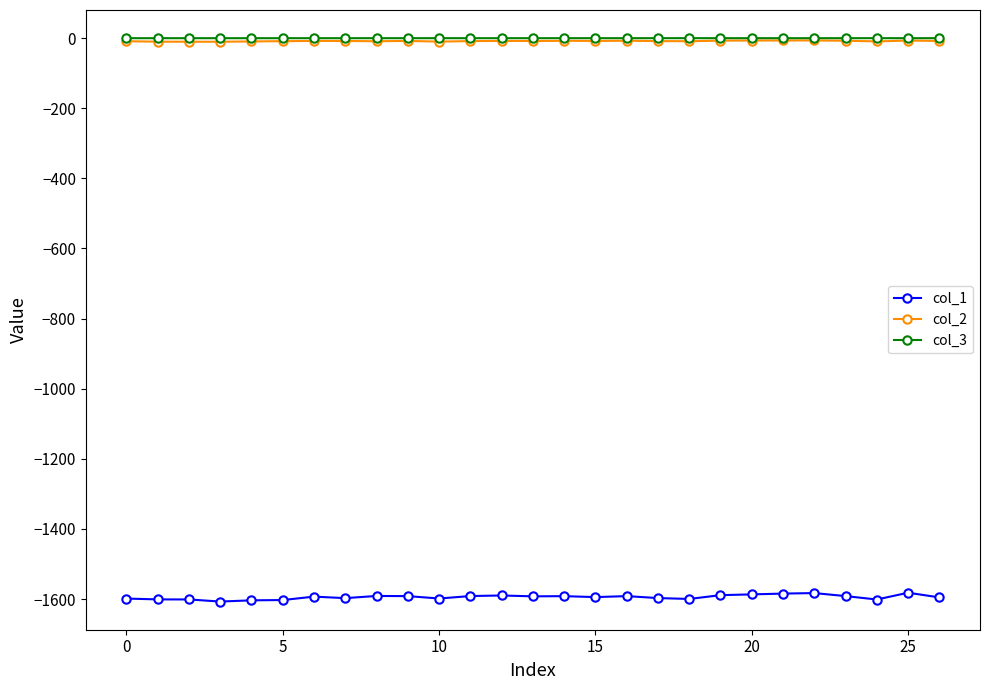

Does the chart display data point markers on the line(s)?

Yes